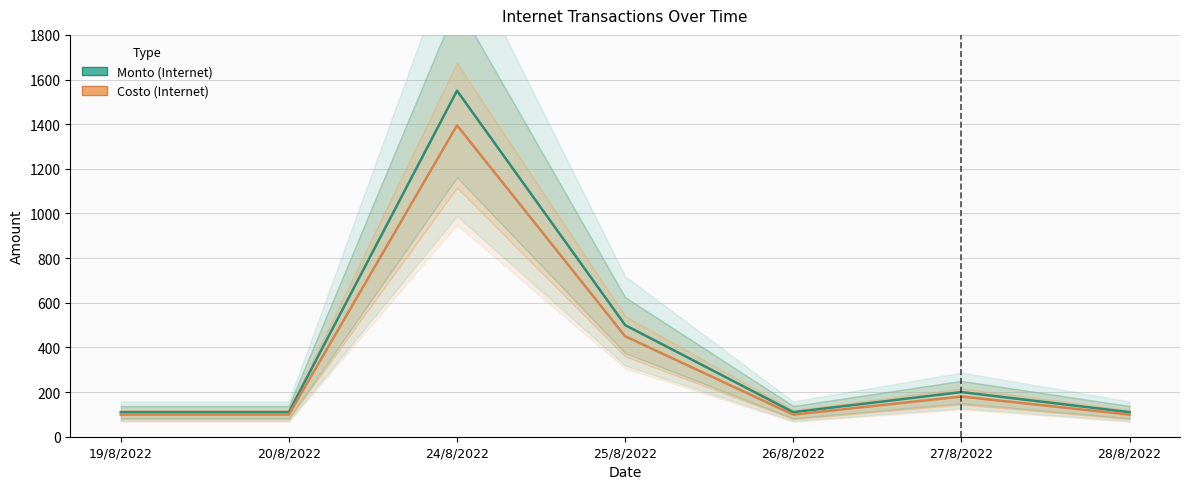

Is this an area chart (filled region under the line)?

No